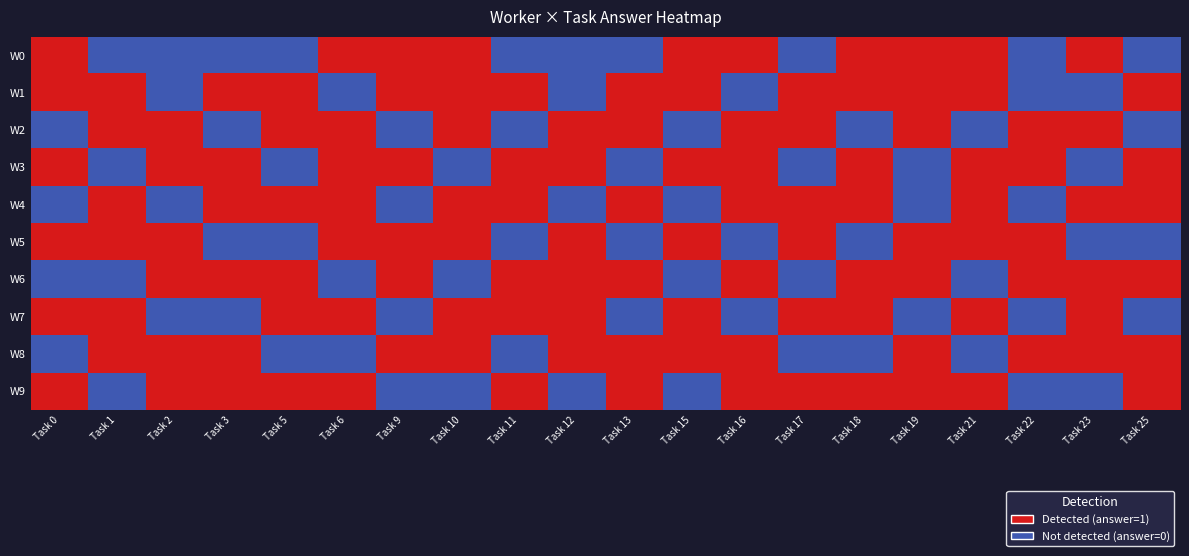

At how many categories does at least one series exceed 0?

20